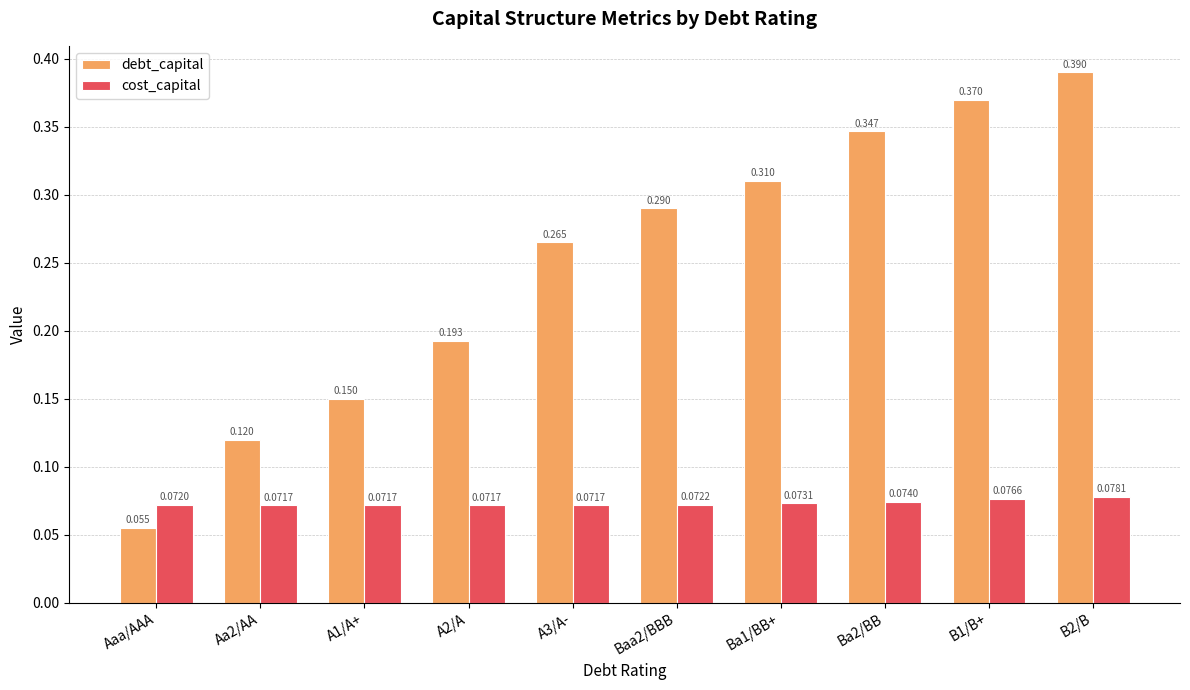

Which category has the lowest value across all series?

Aaa/AAA